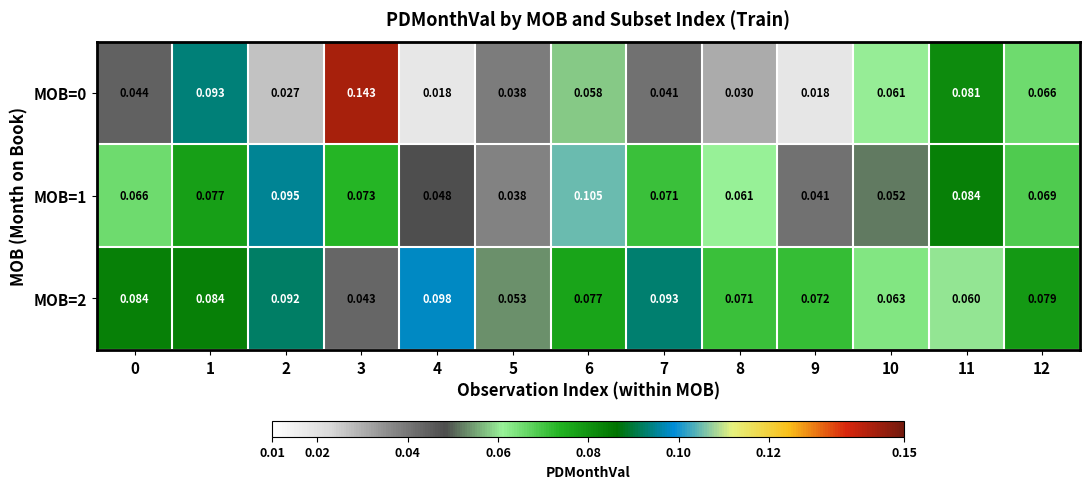

Is the value of MOB=2 at 4 greater than the value of MOB=0 at 12?

Yes